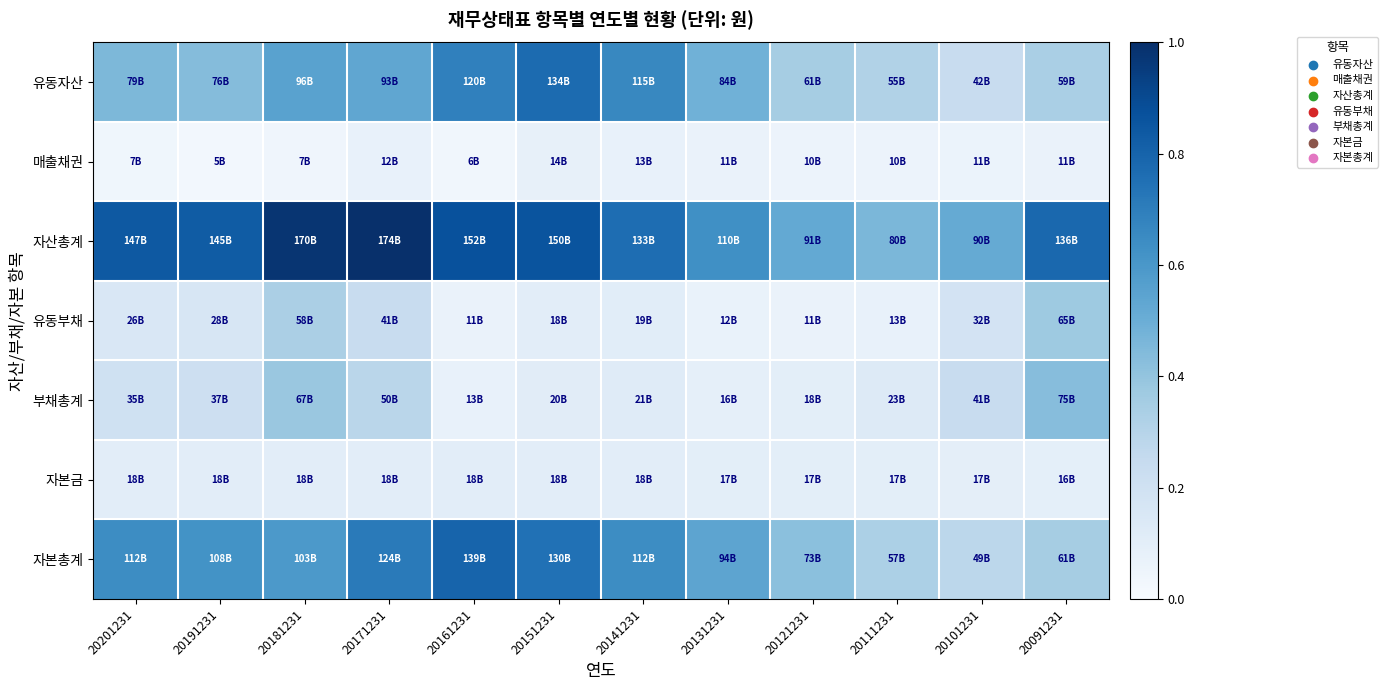

How many categories are shown in the chart?

12